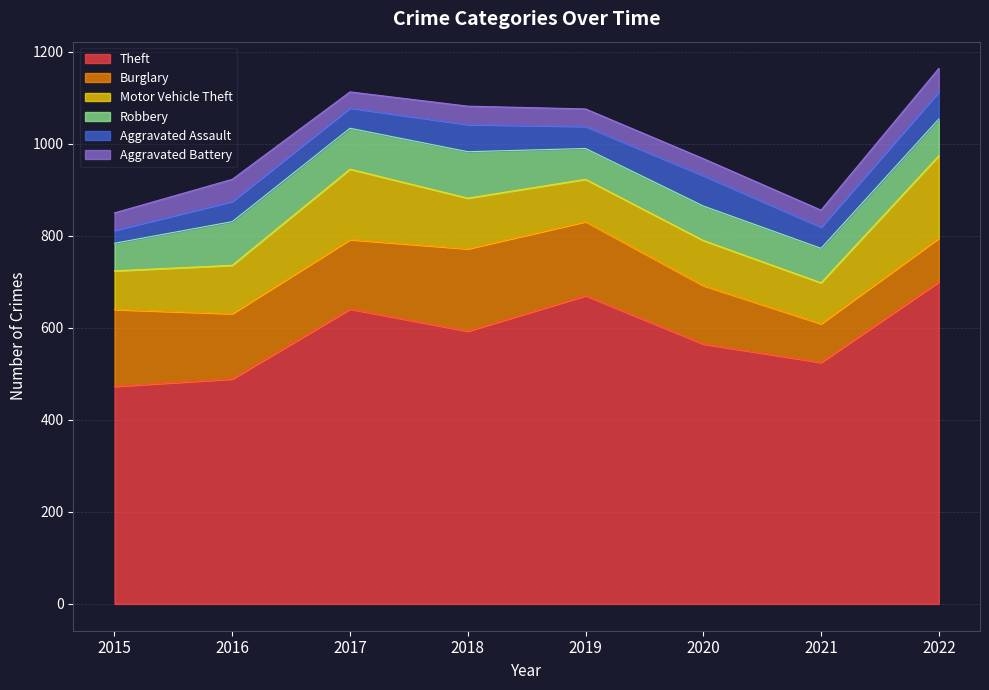

True or false: Theft and Motor Vehicle Theft intersect in this chart.

False